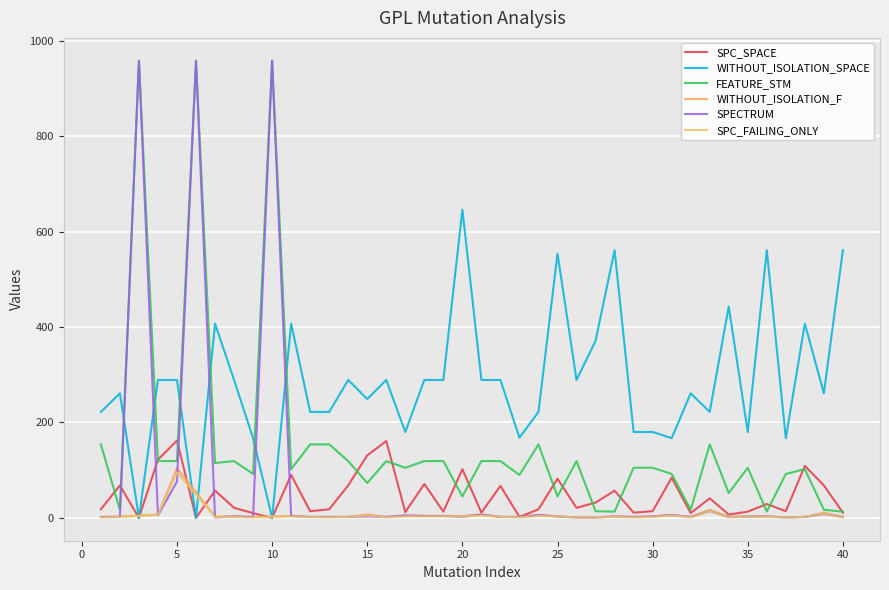

What is the sum of all WITHOUT_ISOLATION_SPACE values?

11339